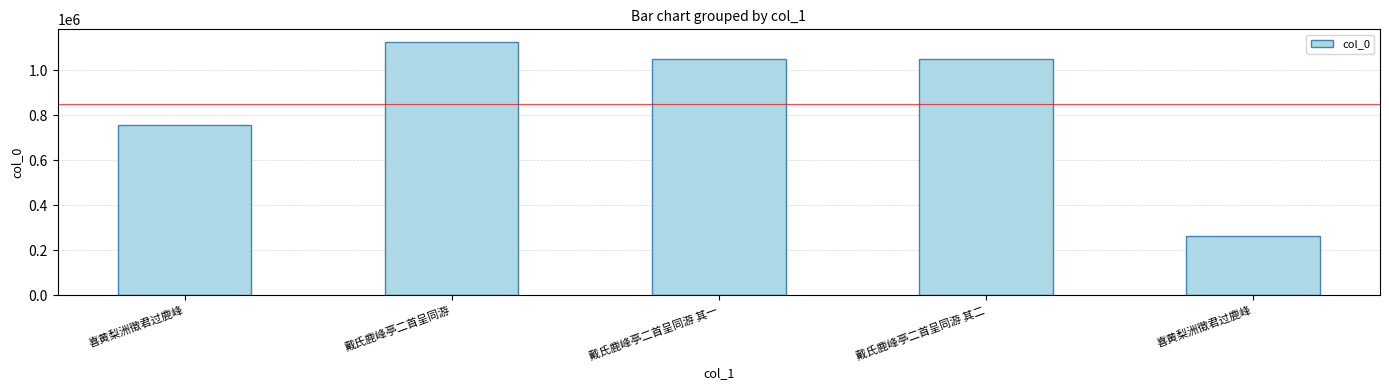

True or false: the data shows 1050183 at 戴氏鹿峰亭二首呈同游 其二.

True